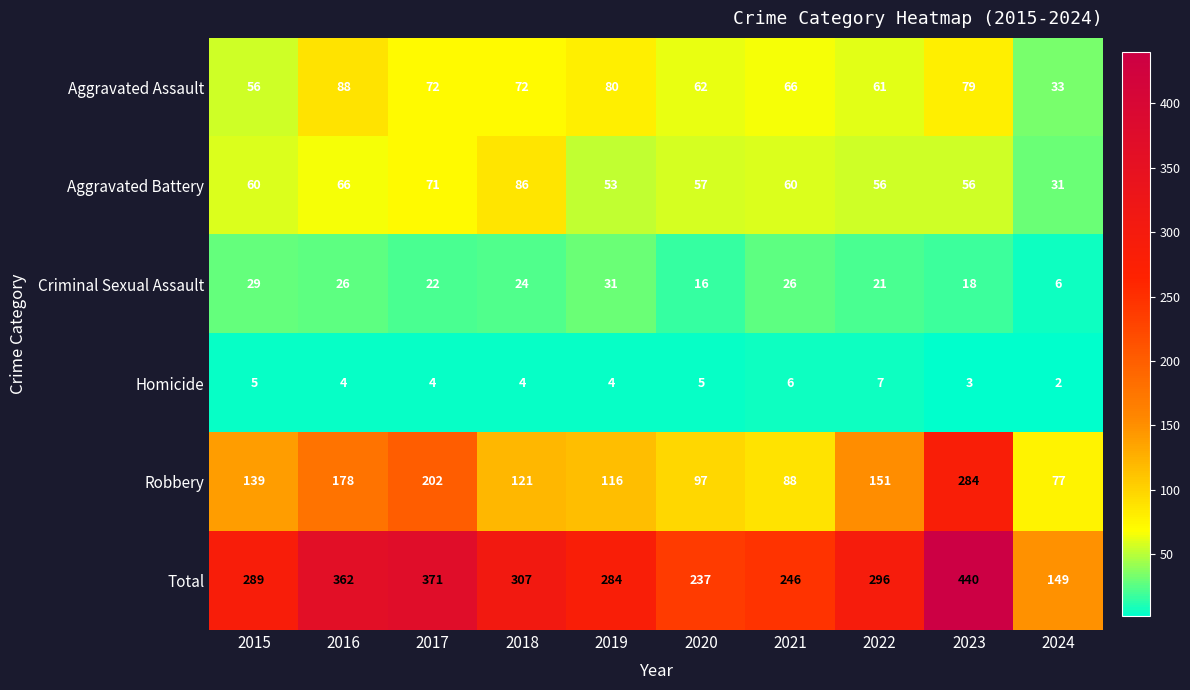

At which category does the chart reach its peak across all series?

2023